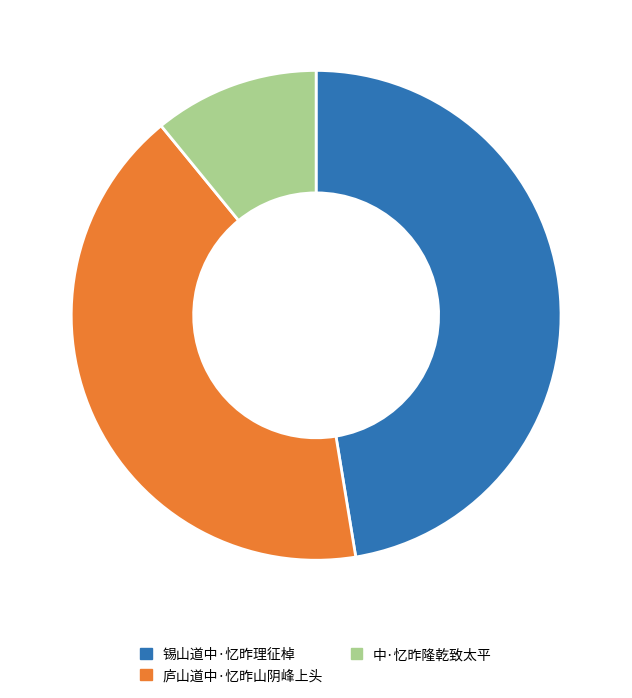

What is the smallest slice in the pie chart?

中·忆昨隆乾致太平